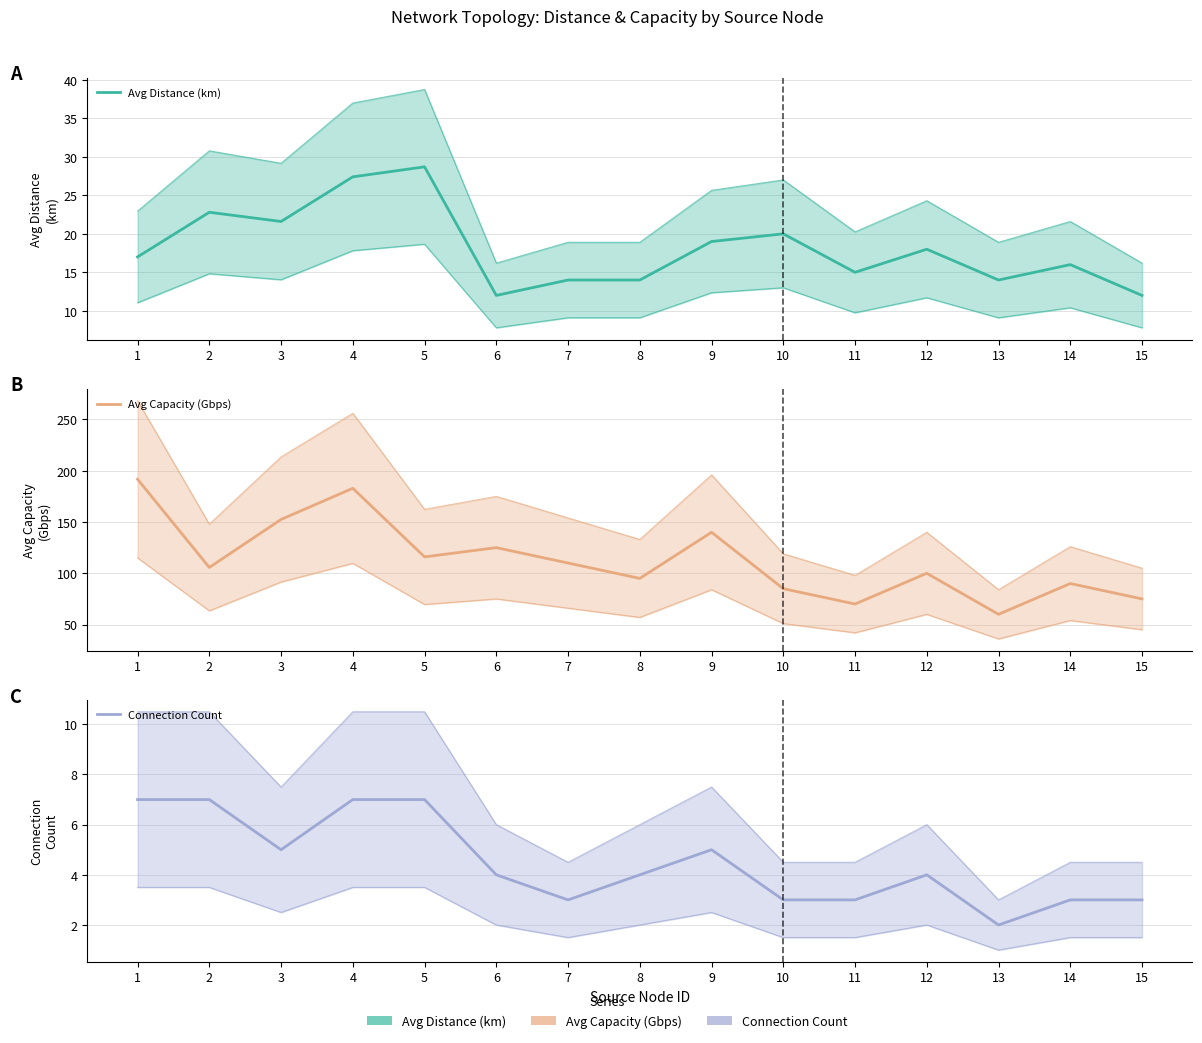

How many data points does each series have?

15